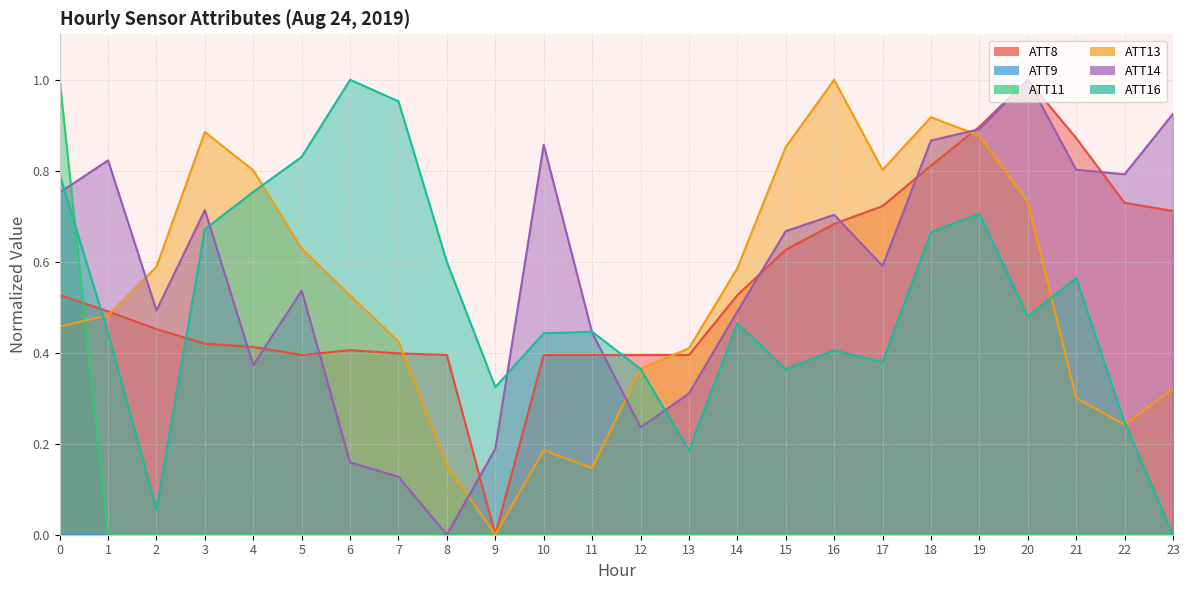

How many intersections are there between ATT8 and ATT13?

4